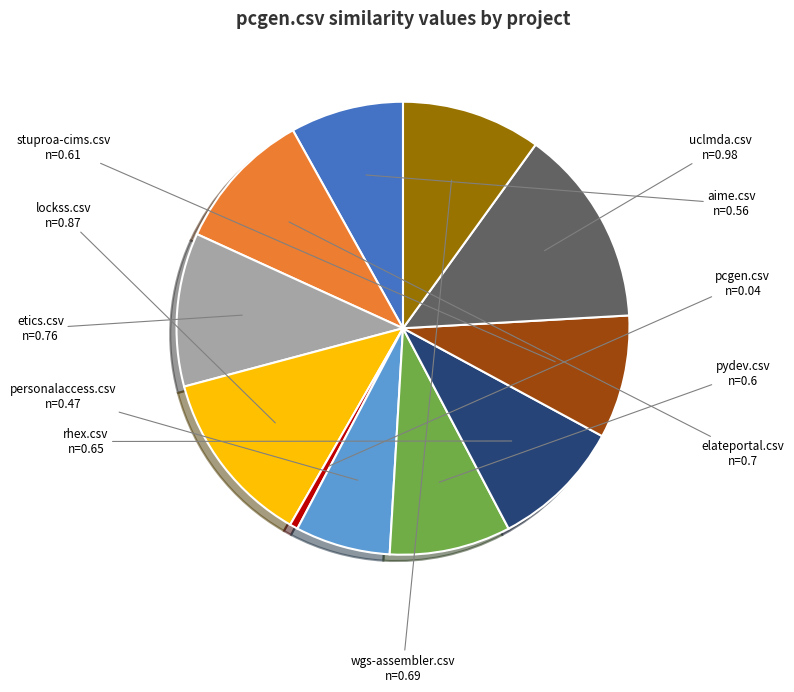

How many slices are in this pie chart?

11